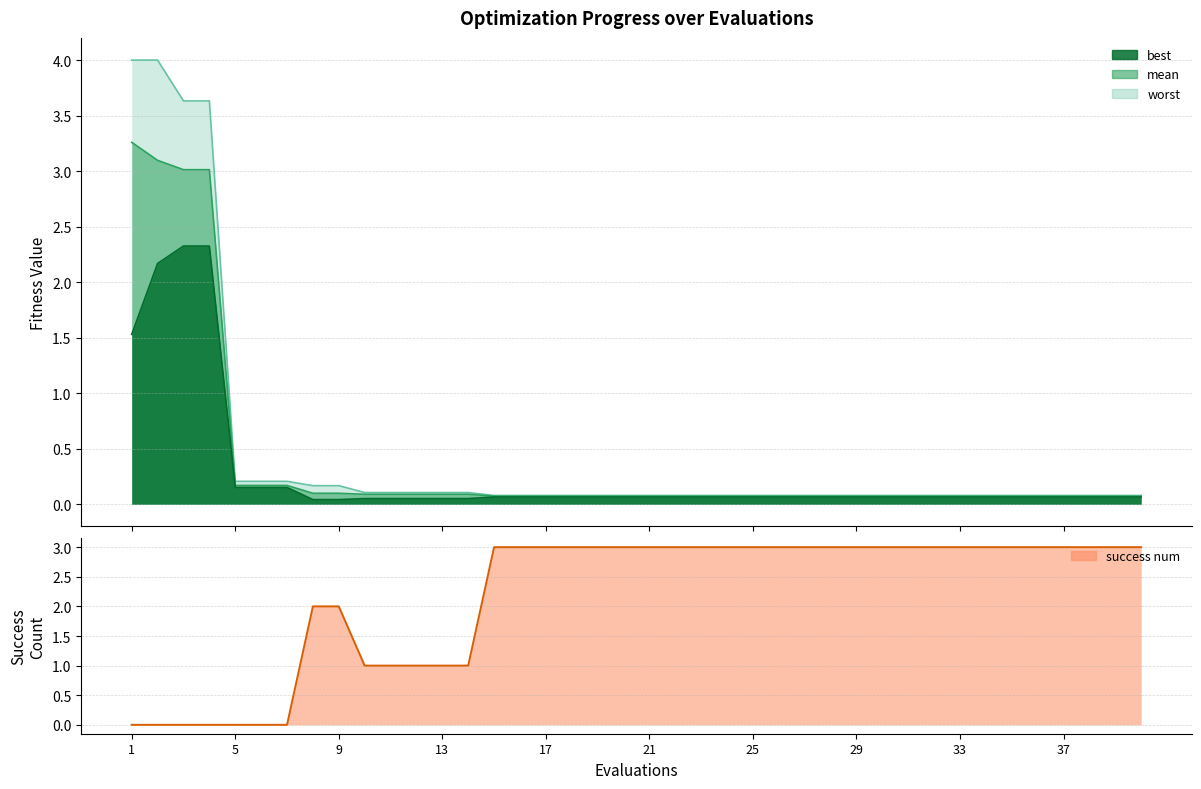

At which category is the sum across all series the highest?

2